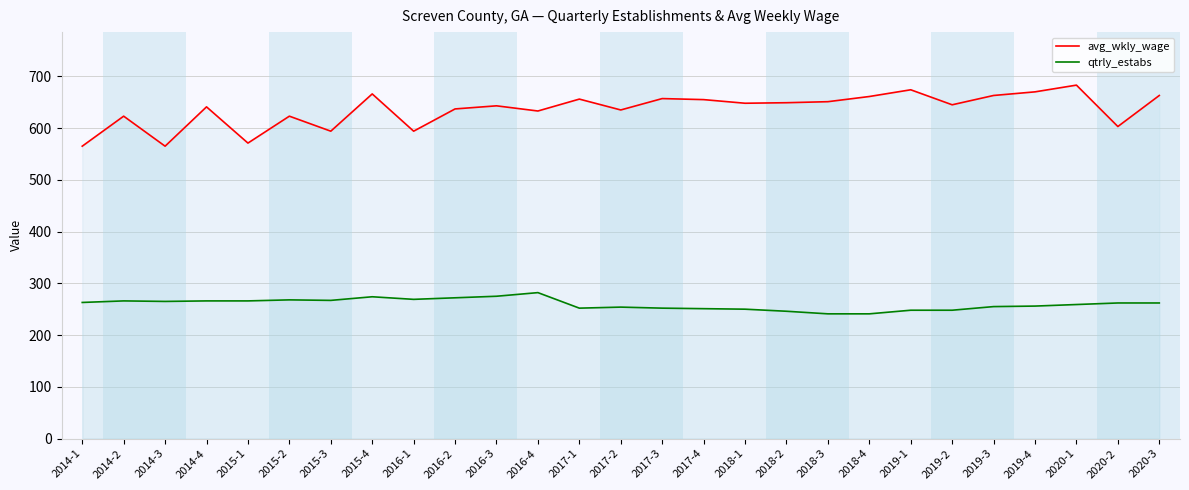

How many lines are shown in the chart?

2